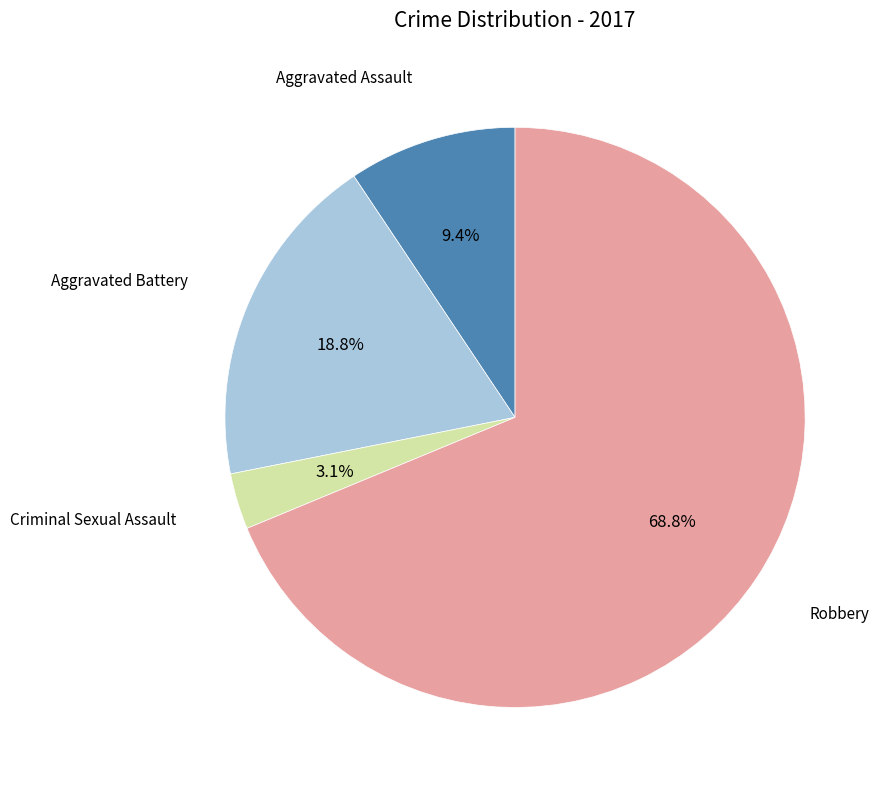

Is there any slice that represents more than half of the pie?

Yes